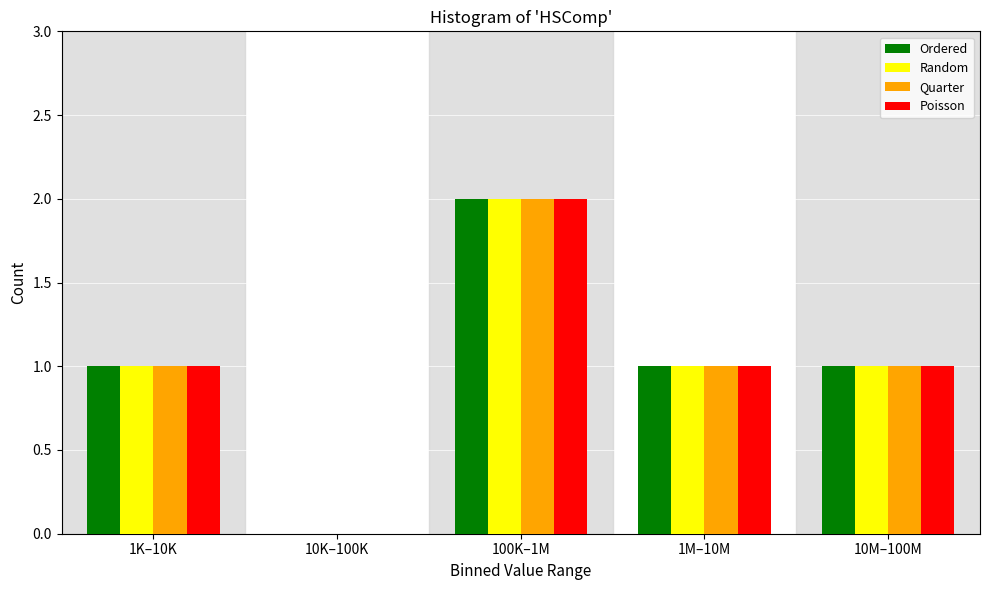

Reading right to left, what are all the values shown in this chart?

Ordered: 10M–100M=1	1M–10M=1	100K–1M=2	10K–100K=0	1K–10K=1
Random: 10M–100M=1	1M–10M=1	100K–1M=2	10K–100K=0	1K–10K=1
Quarter: 10M–100M=1	1M–10M=1	100K–1M=2	10K–100K=0	1K–10K=1
Poisson: 10M–100M=1	1M–10M=1	100K–1M=2	10K–100K=0	1K–10K=1